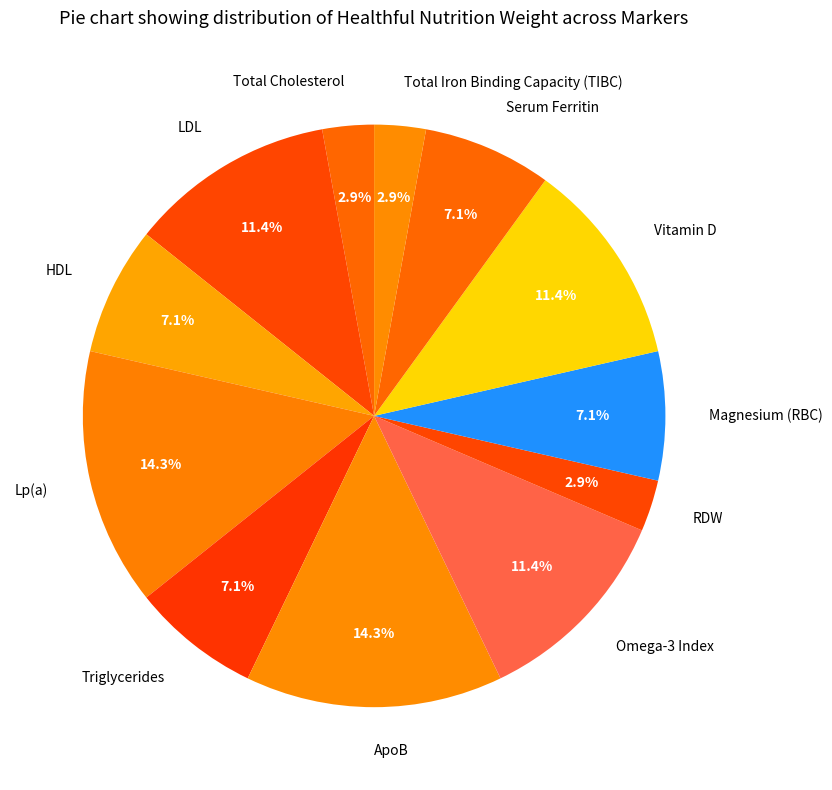

How many segments does this pie chart have?

12